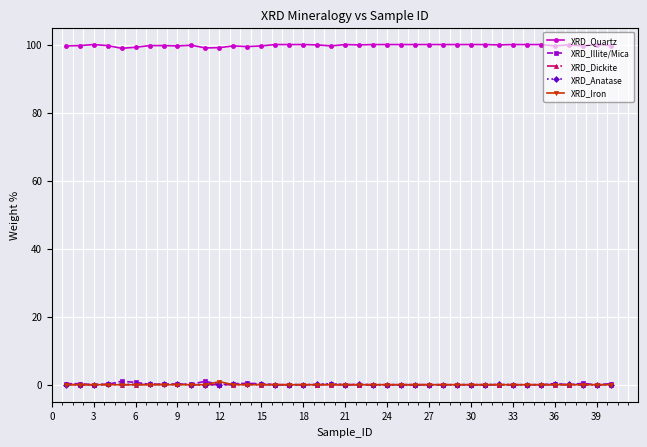

What is the highest value of the XRD_Quartz series?

100.0